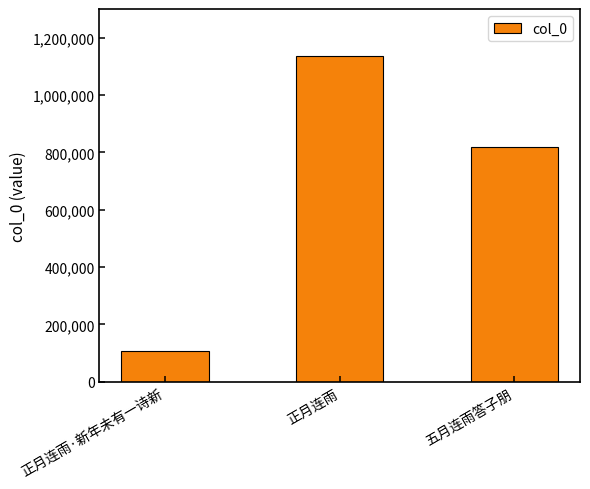

List the labels in order of value, largest first.

正月连雨, 五月连雨答子朋, 正月连雨·新年未有一诗新